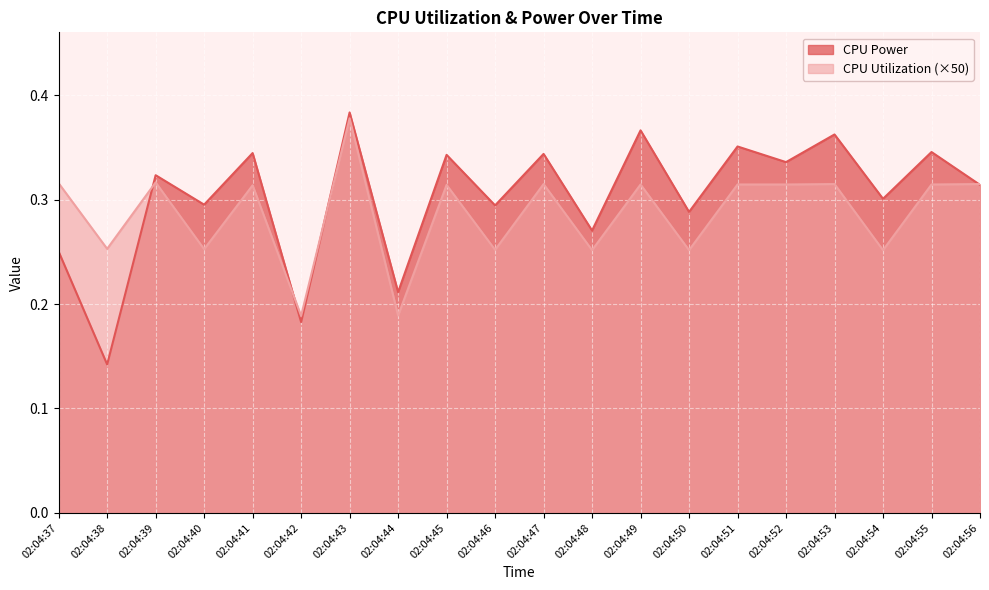

At which label does CPU Power reach its peak?

02:04:43